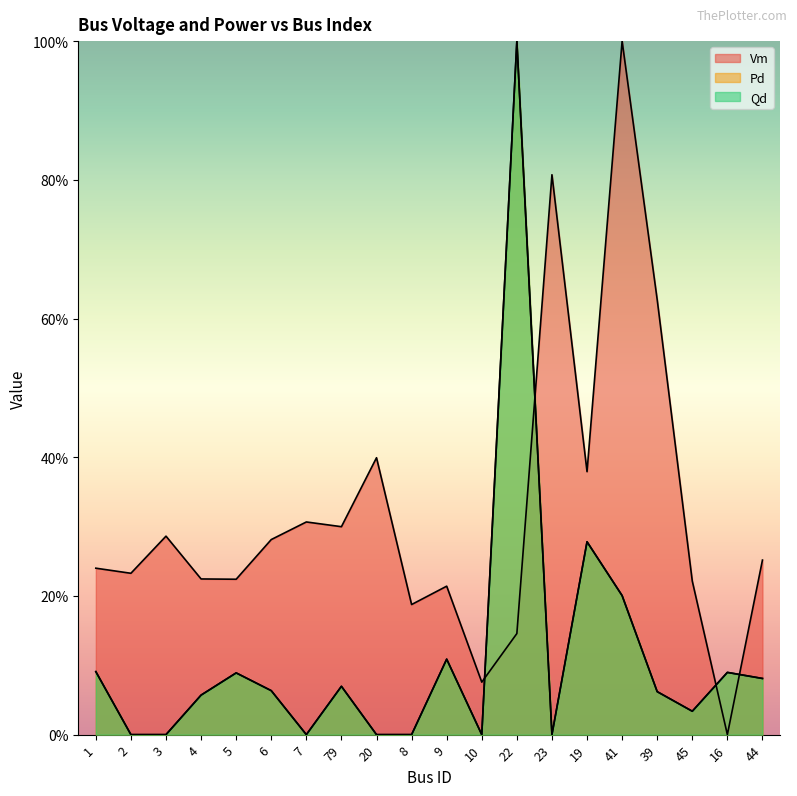

How many values in Vm are above zero?

19